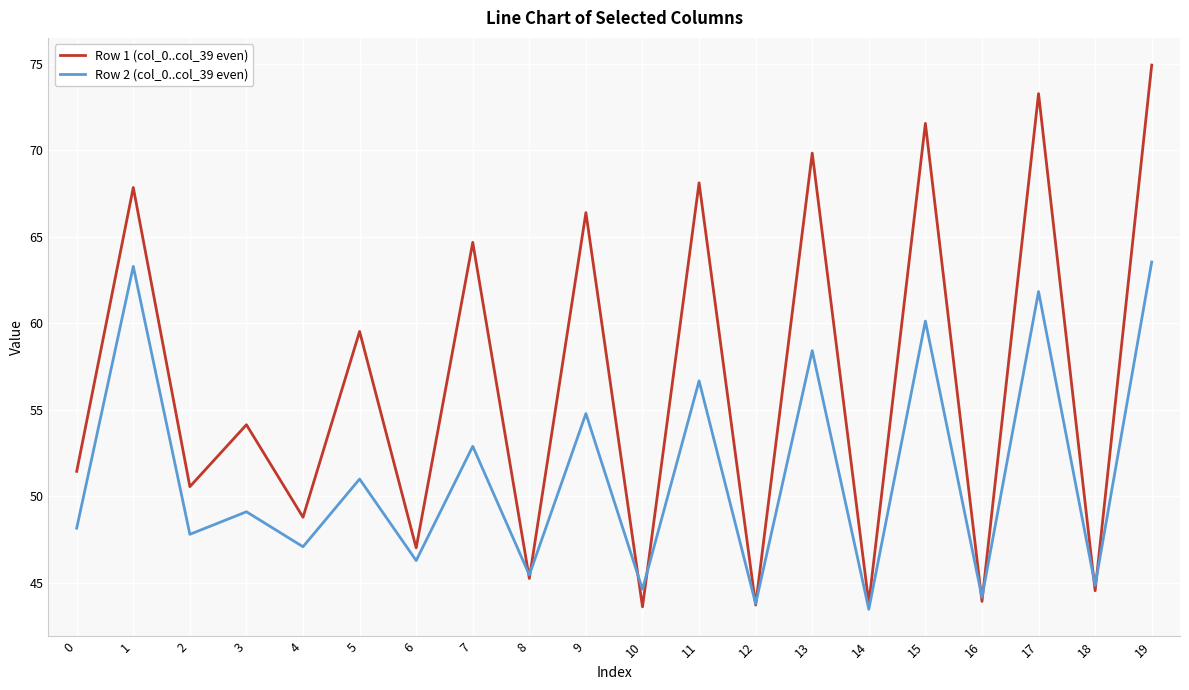

How many lines are shown in the chart?

2